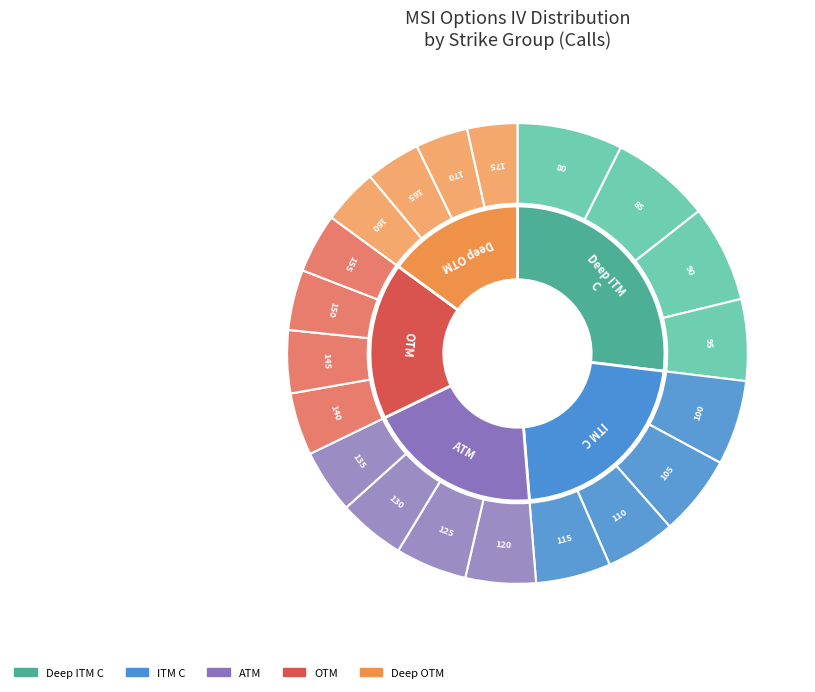

How many segments does this pie chart have?

20